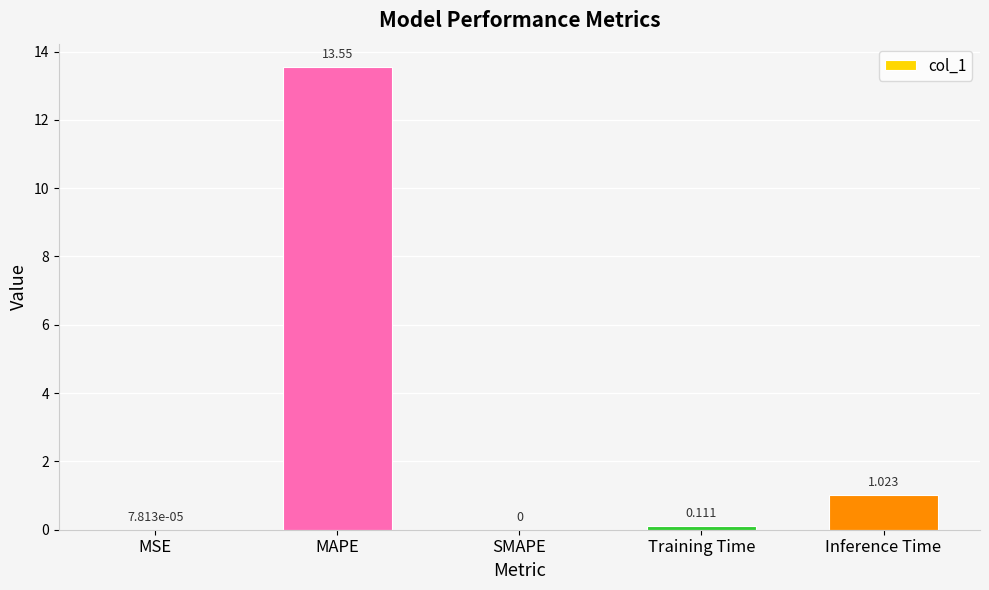

What is the change in value from Training Time to Inference Time?

+0.9